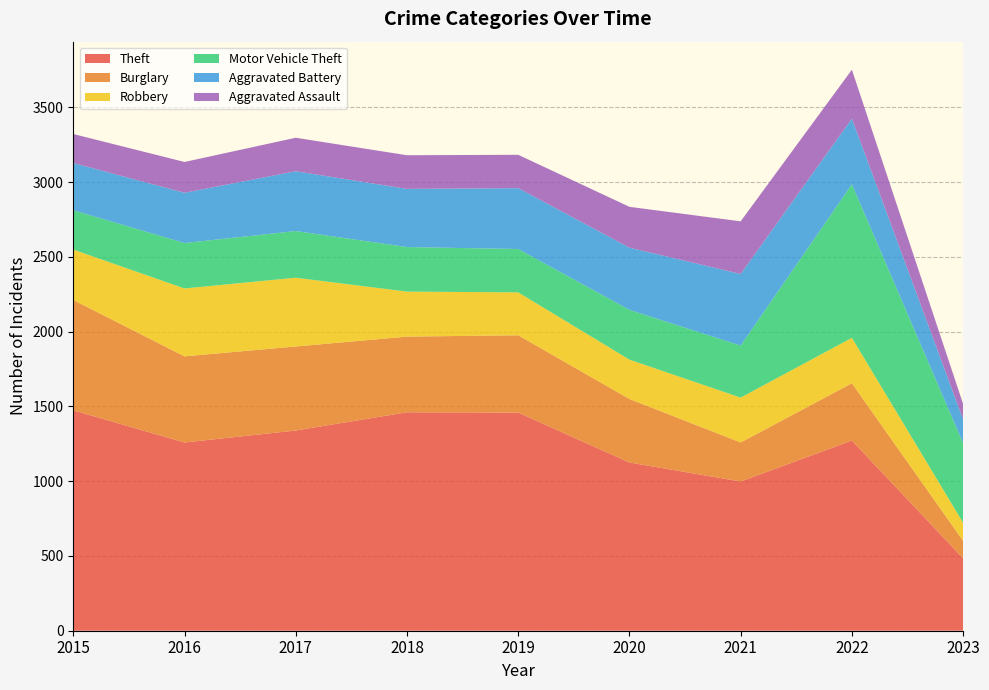

Reading right to left, transcribe all the data shown in this chart.

Theft: 484	1272	998	1125	1459	1461	1339	1259	1474
Burglary: 117	383	261	425	517	506	562	576	738
Robbery: 121	304	300	263	287	301	460	454	337
Motor Vehicle Theft: 532	1027	348	333	290	298	312	304	263
Aggravated Battery: 159	439	479	416	407	389	400	336	316
Aggravated Assault: 103	327	352	273	223	225	224	206	194